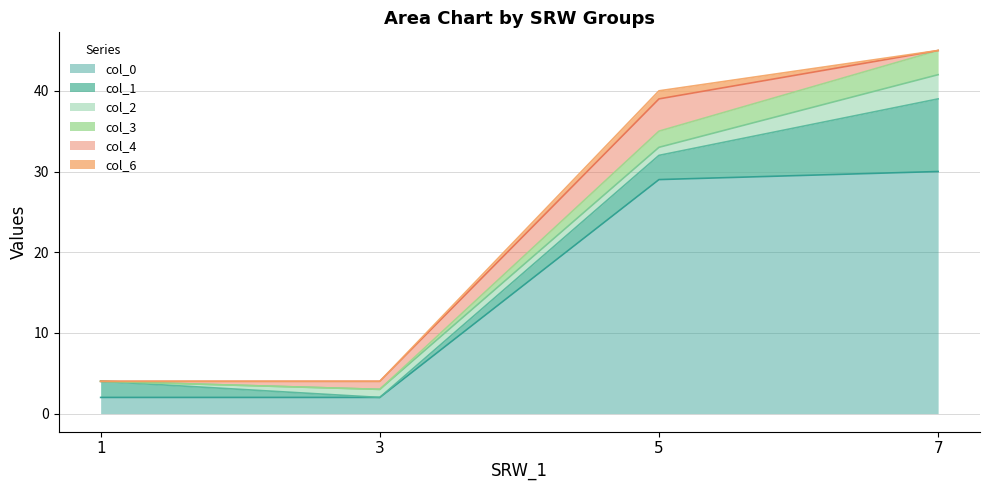

What is the sum of all 3 values?

5